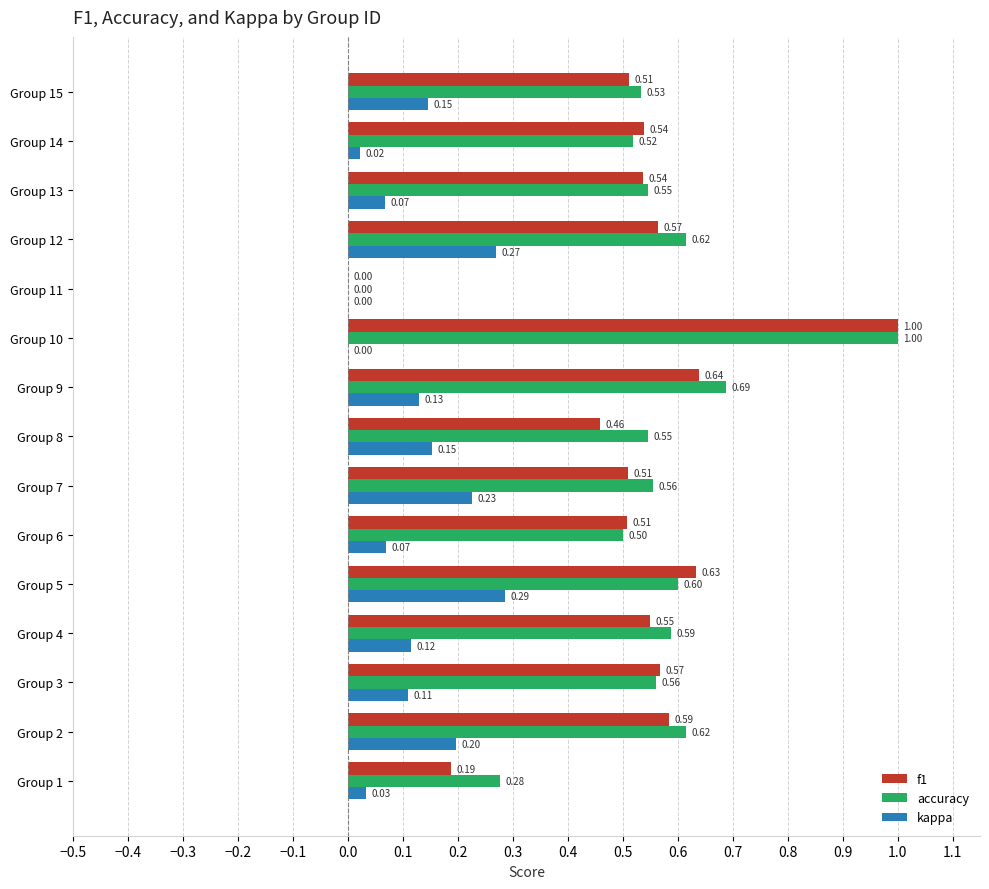

Between Group 1 and Group 12, which series saw the biggest shift?

f1